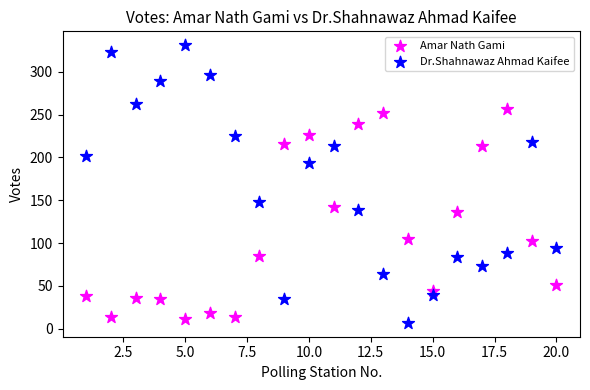

Which series reaches the maximum Y coordinate?

Dr.Shahnawaz Ahmad Kaifee